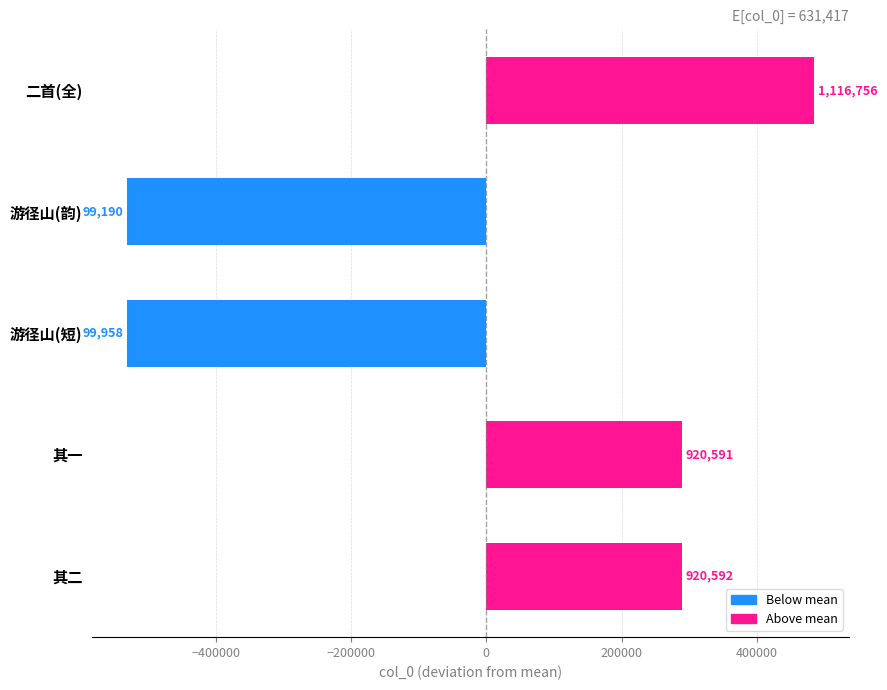

How many bars are there in total?

5